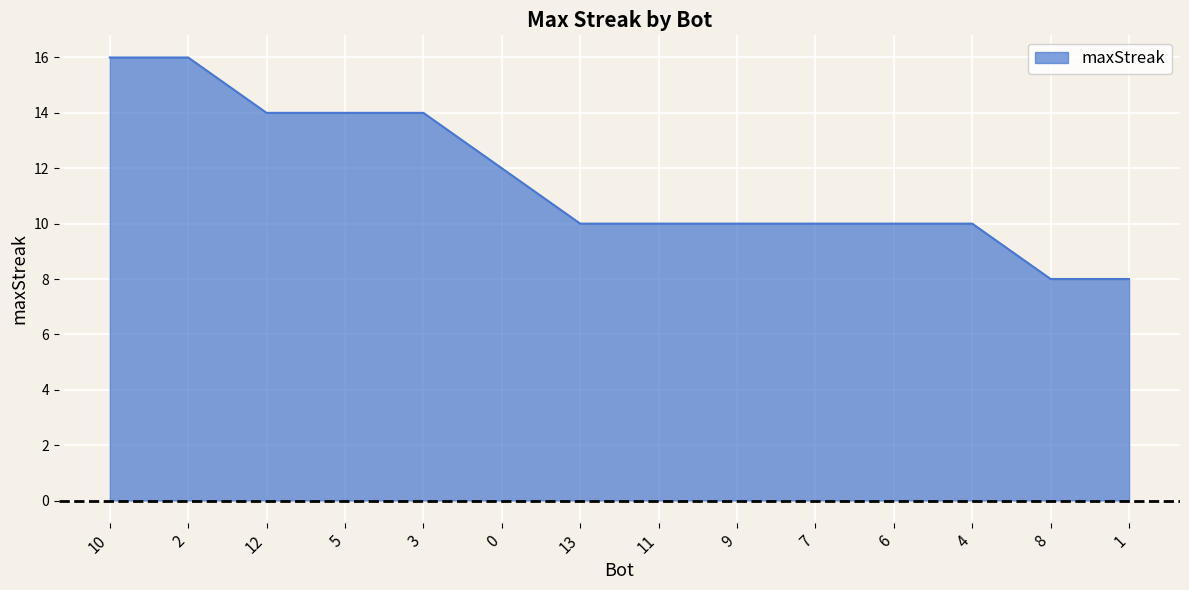

What position from the right is 11?

7